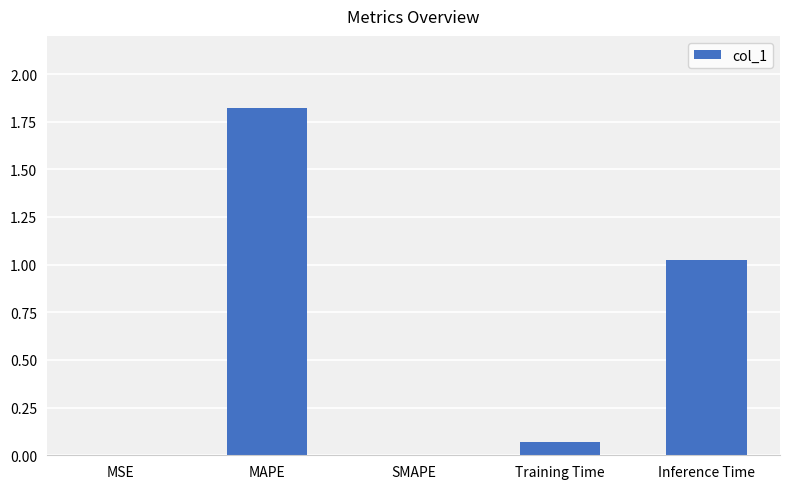

The value at Inference Time is 0.6. True or false?

False